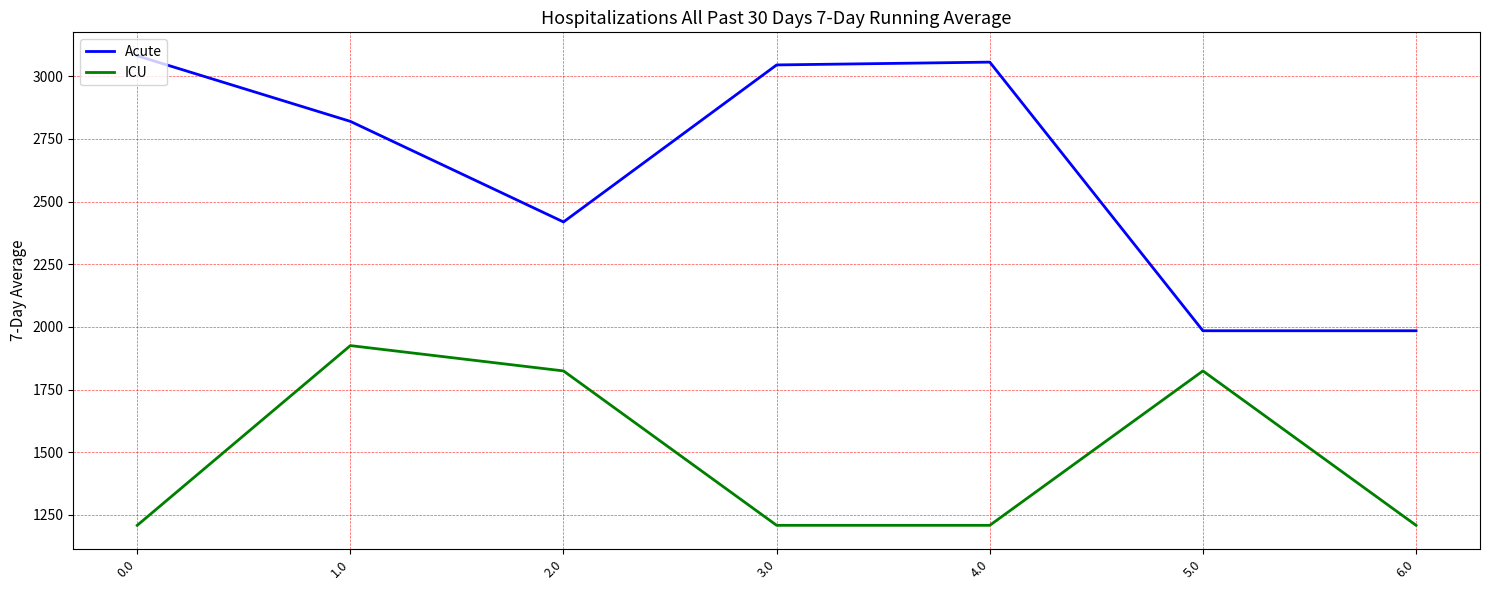

Is it true that ICU equals 1824.4 at 2.0?

True